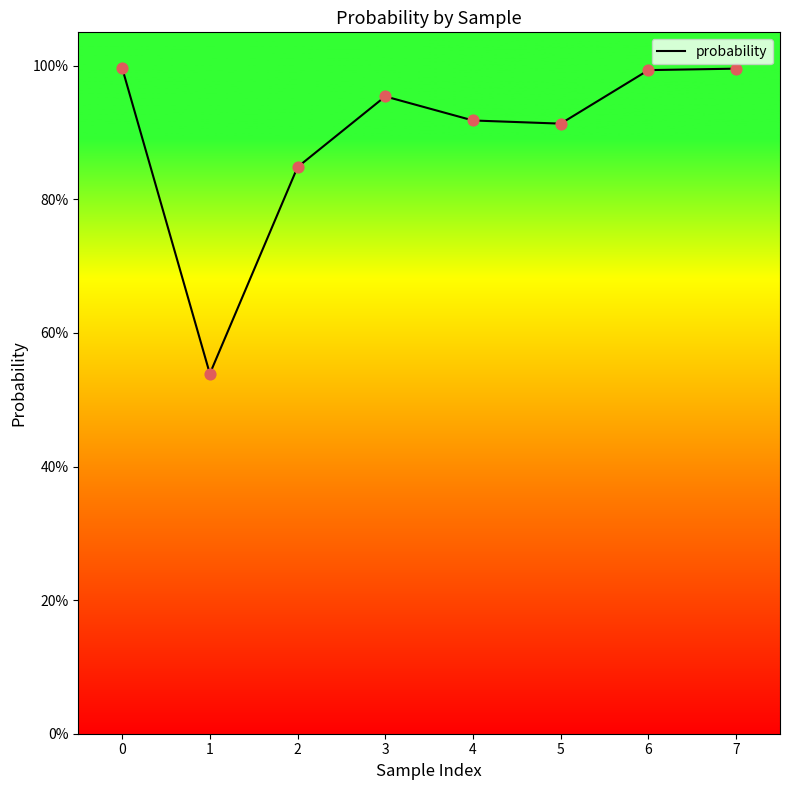

Which has a higher value, 7 or 4?

7